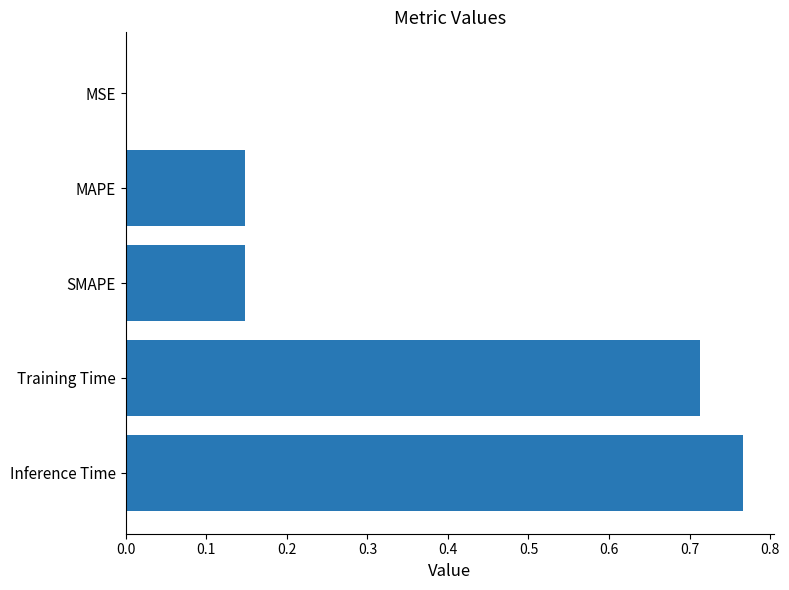

Between MSE and MAPE, which is larger?

MAPE